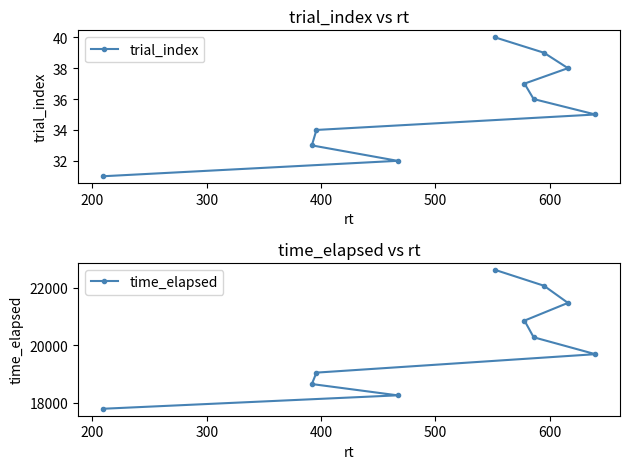

What is the lowest value of the time_elapsed series?

17788